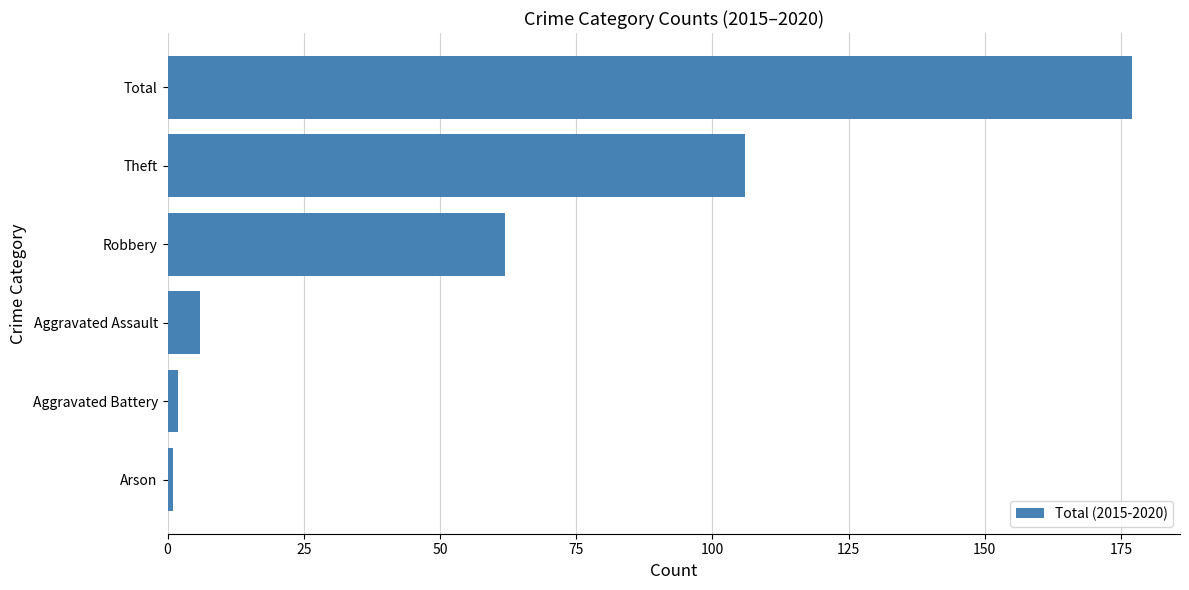

True or false: the data shows 106 at Theft.

True